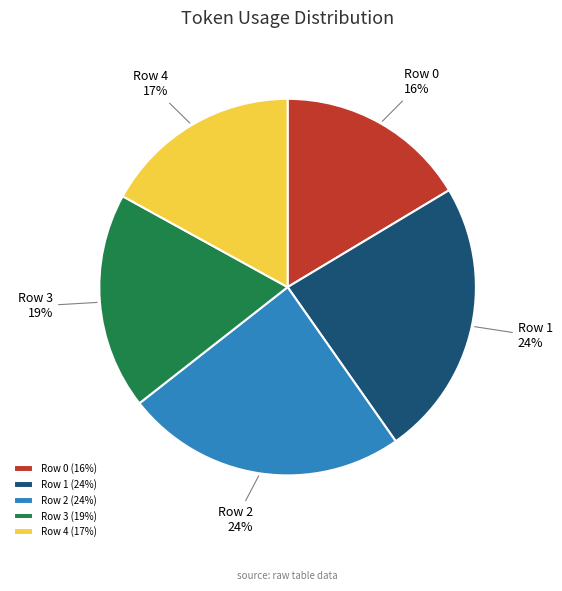

Count the number of slices in the pie.

5